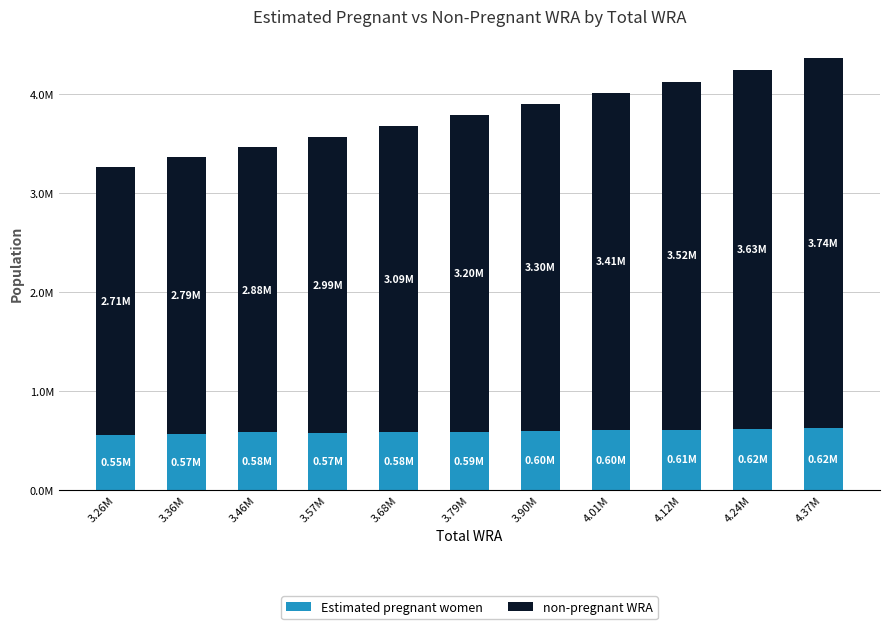

True or false: non-pregnant WRA has a value of 3408432.2 at 4.01M.

True